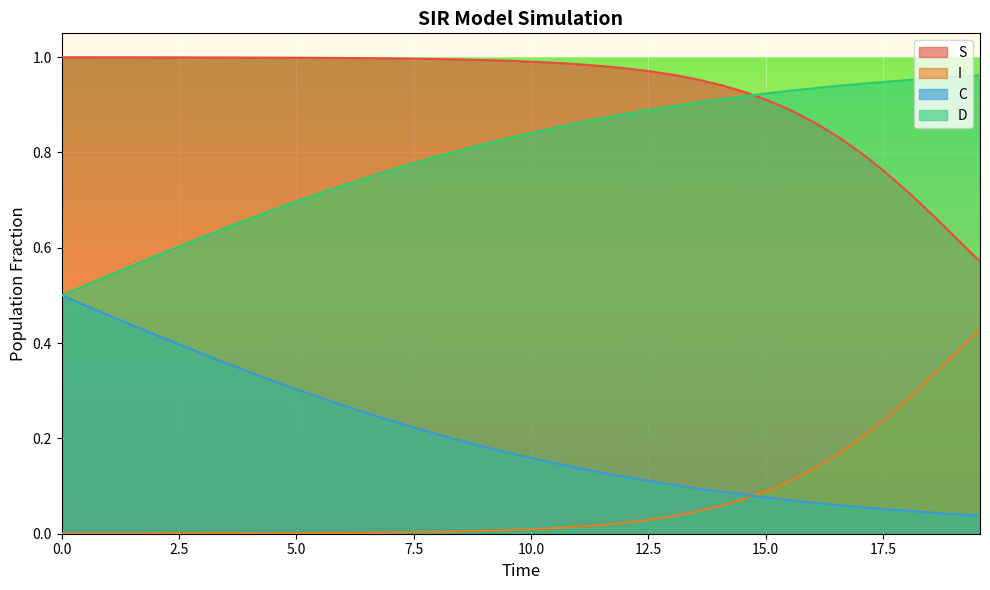

What is the difference between the maximum and minimum values in the D series?

0.5